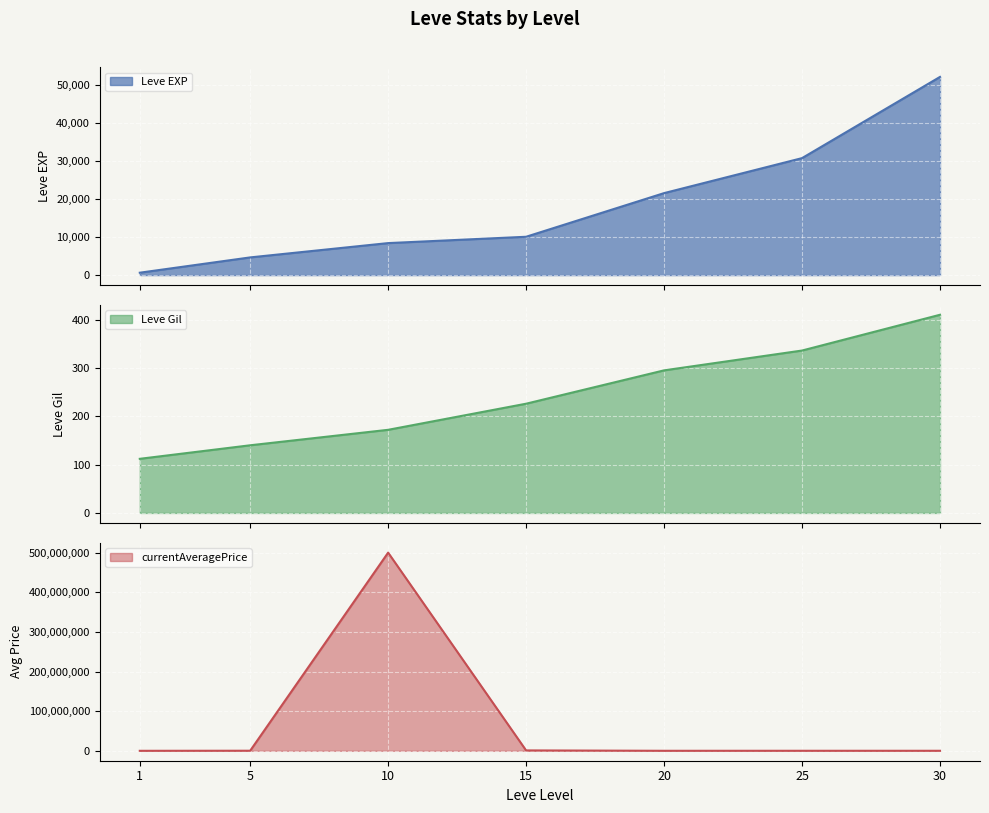

What is the difference between the second highest and minimum values in the currentAveragePrice series?

994167